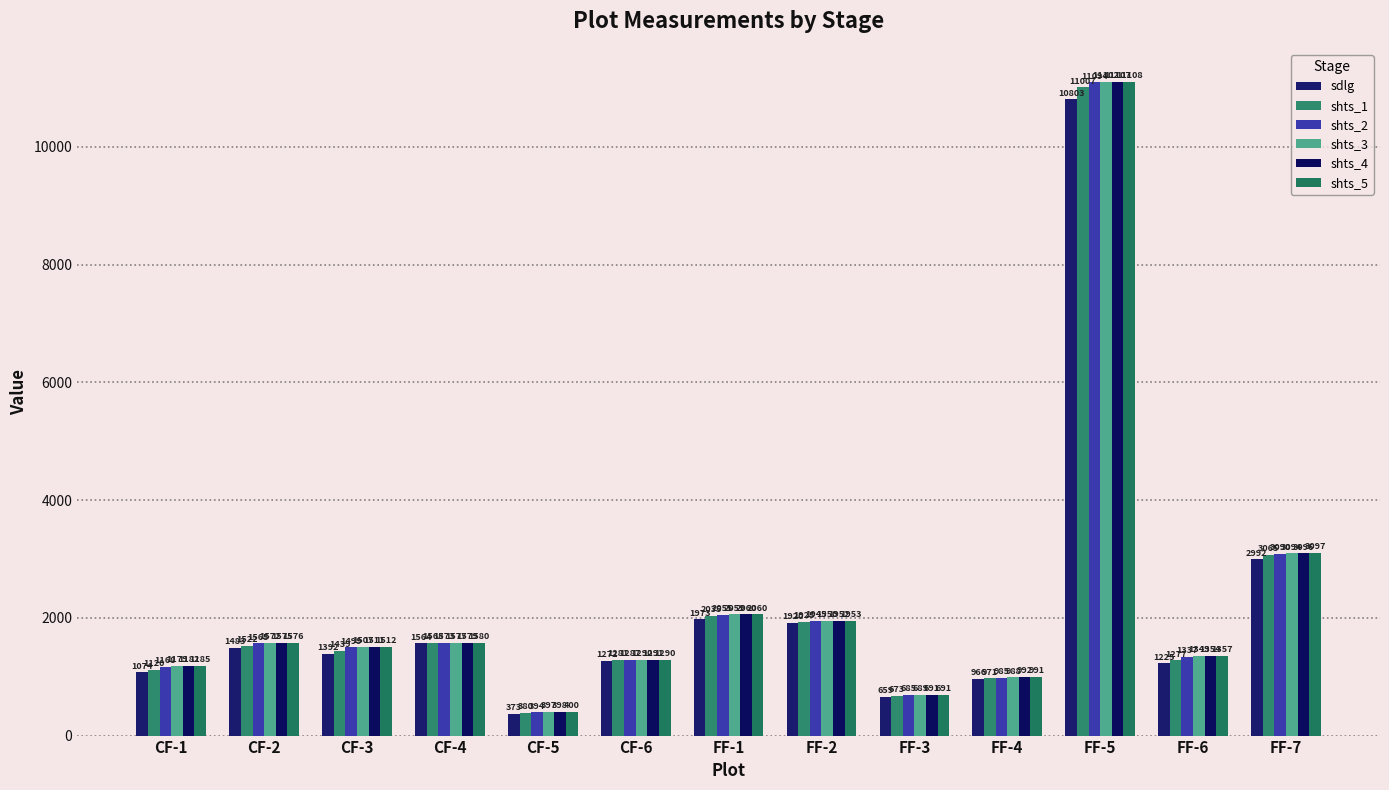

The value of shts_4 at FF-5 is 11106.8. True or false?

True